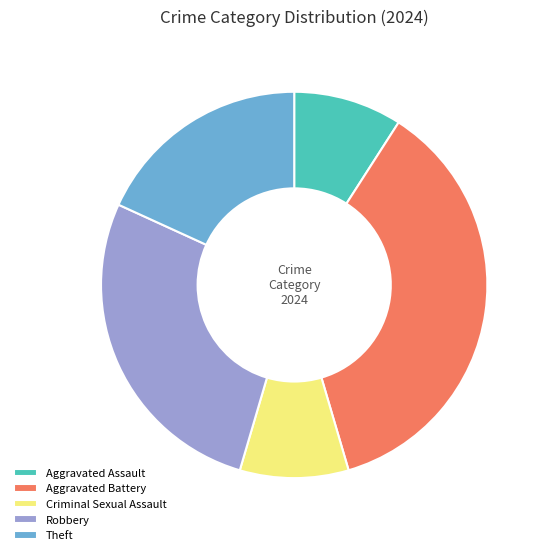

The Theft slice represents 26% of the pie. True or false?

False